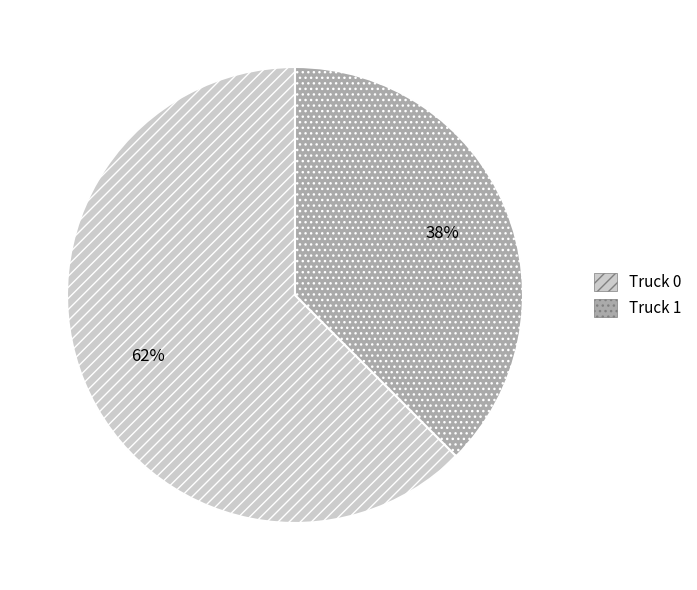

True or false: Truck 0 accounts for 62% of the total.

True